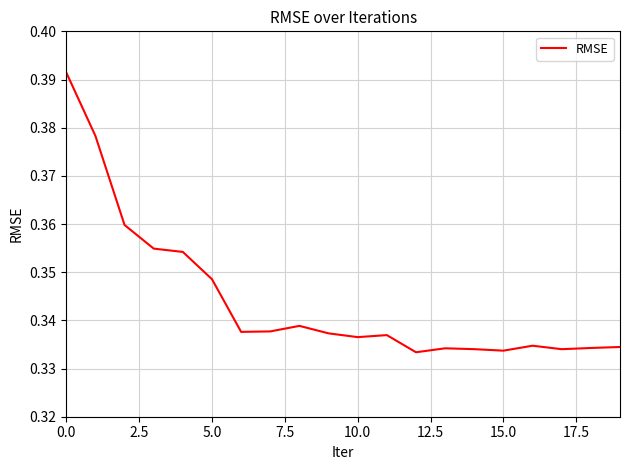

How many lines are shown in the chart?

1